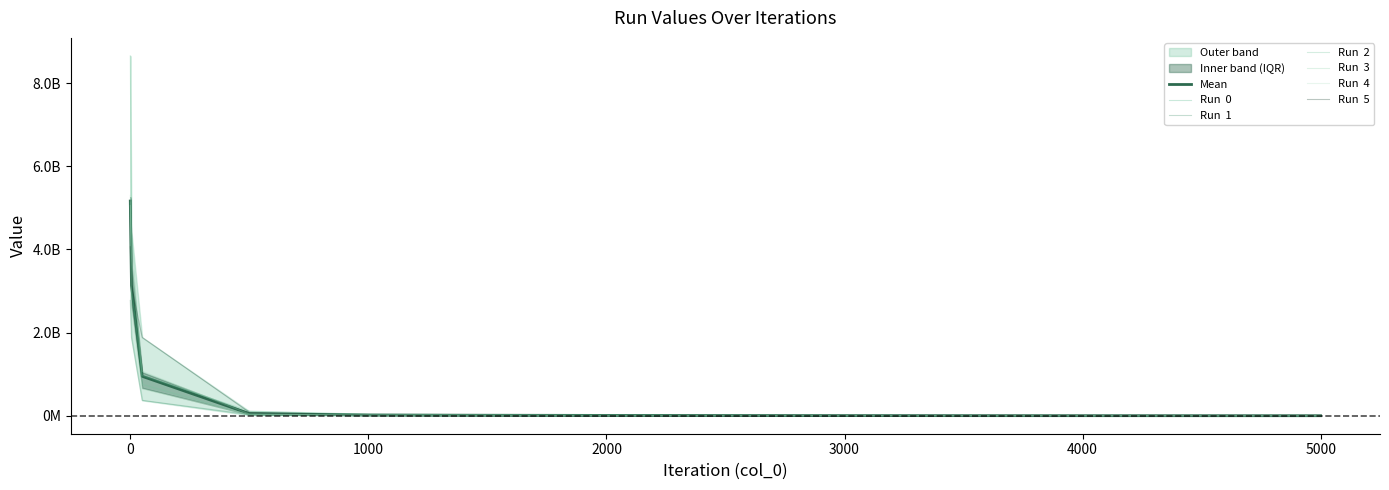

Reading right to left, list all the values displayed in this chart.

Run  0: 2970817.9	3599312.5	4501901.5	6164489.4	8308319.0	13040405.3	17544752.3	24965430.7	38797047.1	112425636.5	969606795.6	3038634200.9	5135636044.7
Run  1: 1869236.3	2083385.3	2424051.5	2822824.8	3609312.5	4692866.4	6297375.1	9040324.9	13274639.9	30769087.0	371067147.4	1879166509.4	2772929118.1
Run  2: 2395302.1	2478403.6	2593432.6	2679726.9	2793240.0	3018305.3	3413819.2	3996265.4	5156154.1	15202468.9	756824535.5	4422940082.3	8653011621.5
Run  3: 2857234.9	3550538.0	4508347.5	5542921.7	7559823.5	9948237.8	13122121.3	17528381.9	23529488.8	43345623.2	1071870138.5	3812584079.8	5055959401.2
Run  4: 2071477.8	2286150.7	2578806.4	3175394.0	3970649.7	5645365.7	7925779.9	11696795.8	17949207.6	33810085.1	642263485.8	2550489436.6	5296825494.0
Run  5: 2010503.0	2401768.3	3135113.9	4162083.1	5492738.6	7010910.8	9158528.8	13247832.4	21487786.4	83748095.0	1885501516.7	3123833138.3	4064672661.6